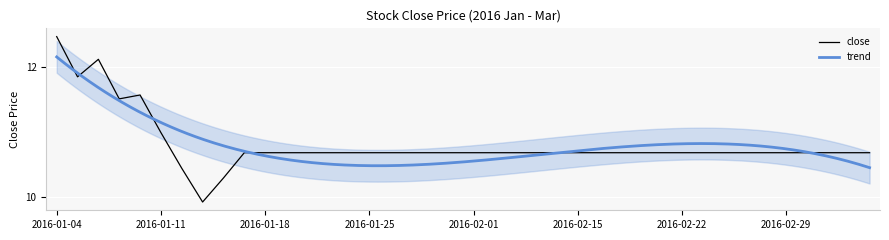

True or false: the data shows 10.7 at 2016-02-17.

True